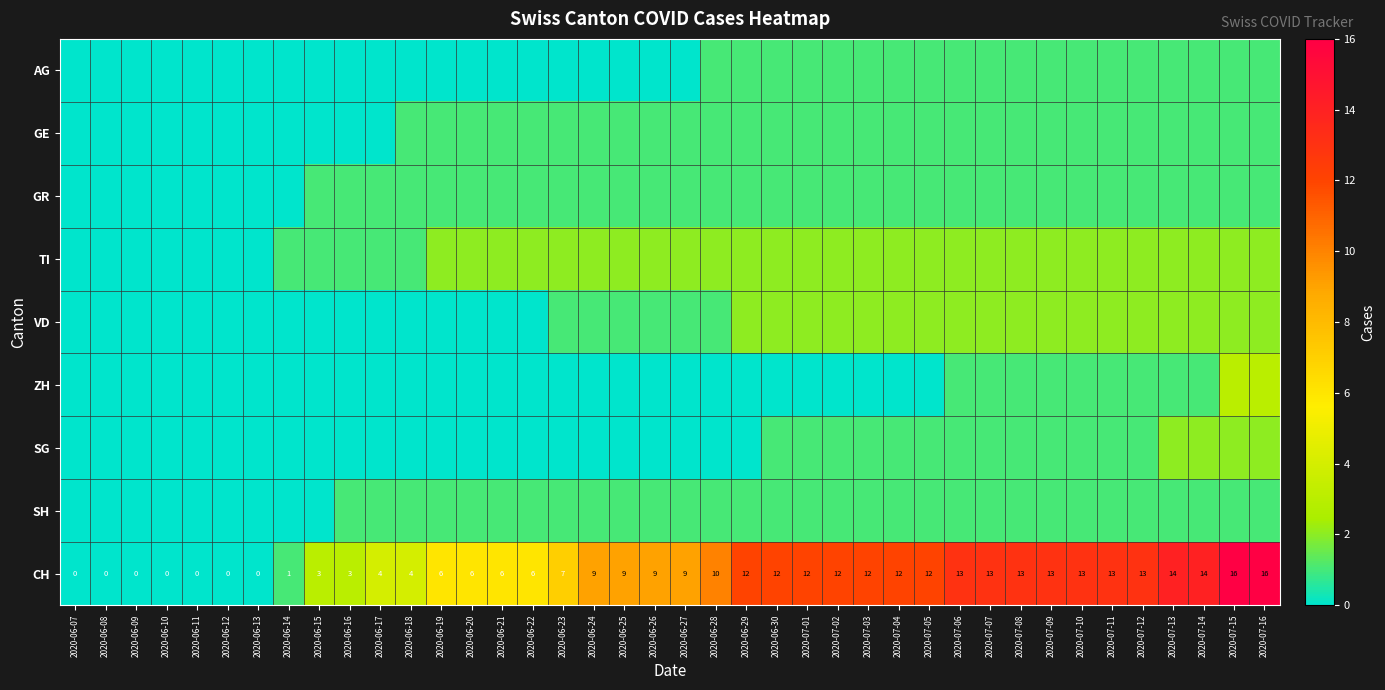

Is it true that CH equals 12 at 2020-06-30?

True